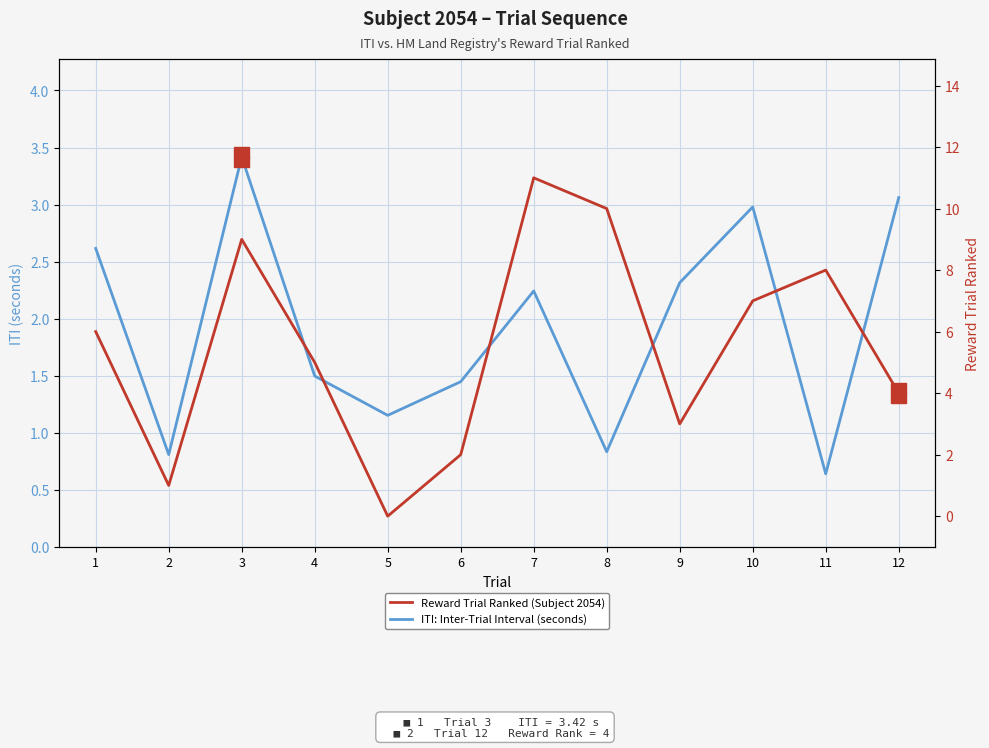

Rank the categories by Reward Trial Ranked value from lowest to highest.

5, 2, 6, 9, 12, 4, 1, 10, 11, 3, 8, 7